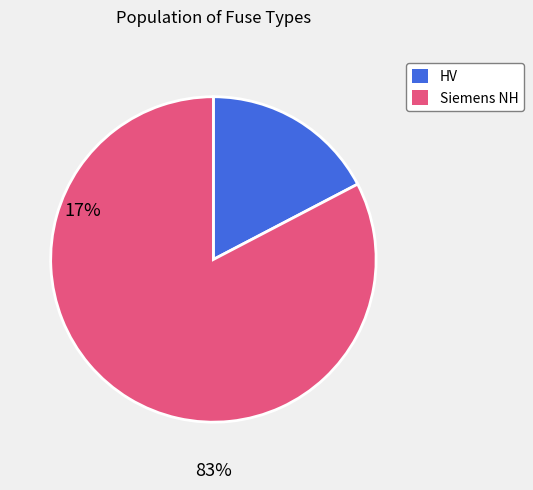

Is there any slice that represents more than half of the pie?

Yes